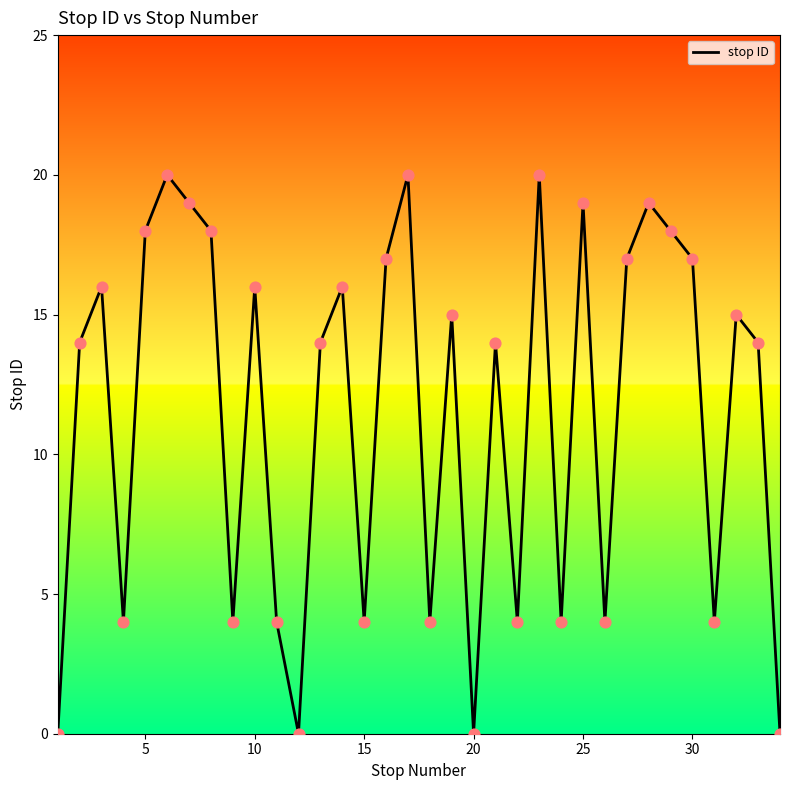

What is the difference between the maximum and minimum values?

20